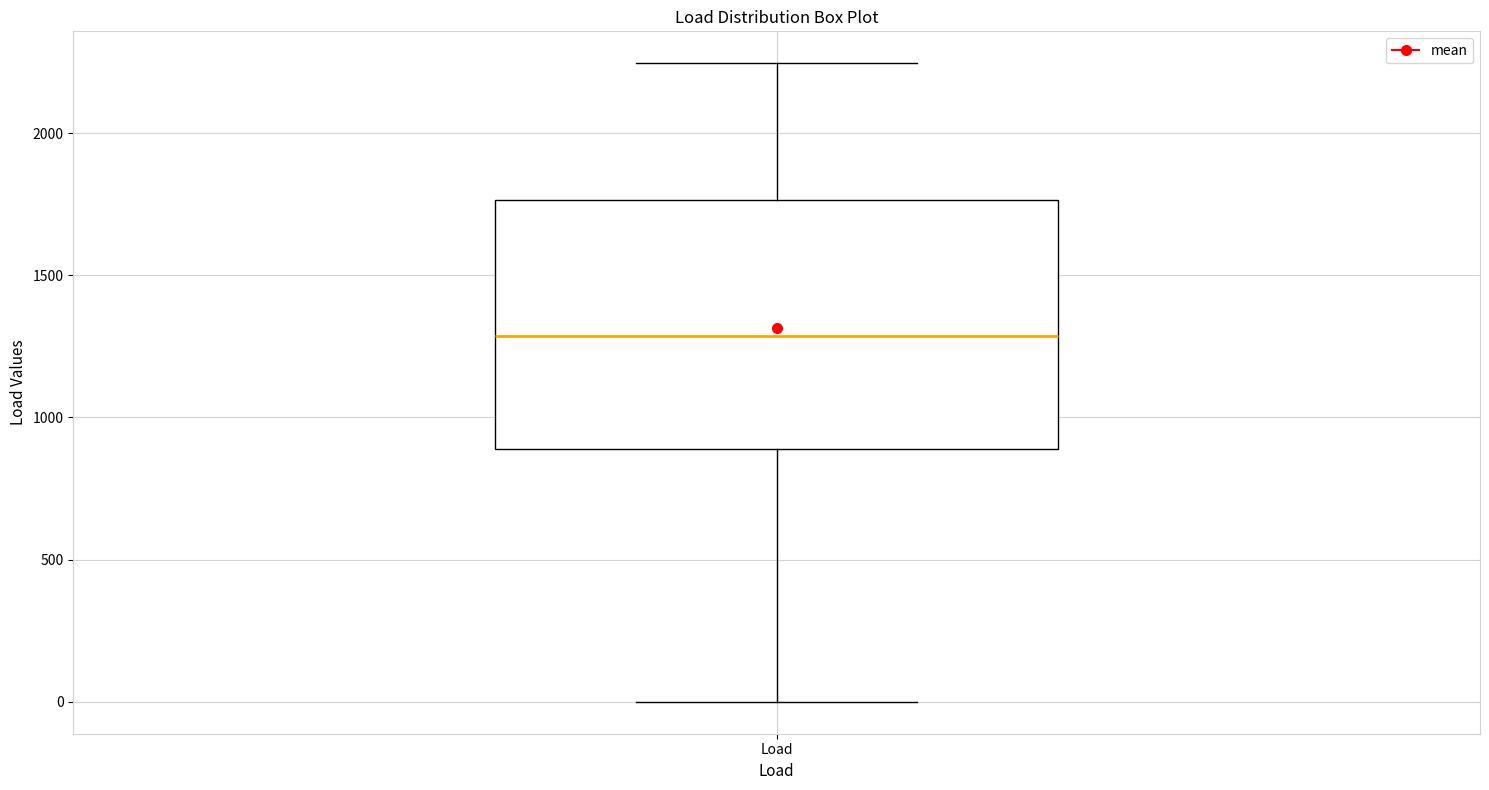

Read this box plot against the y-axis: the position of the median line, the range covered by the box, and the ends of both whiskers. The values are not printed on the chart, so give them approximately, as read against the axis.

median 1300, box 900 to 1750, whiskers 0 to 2250